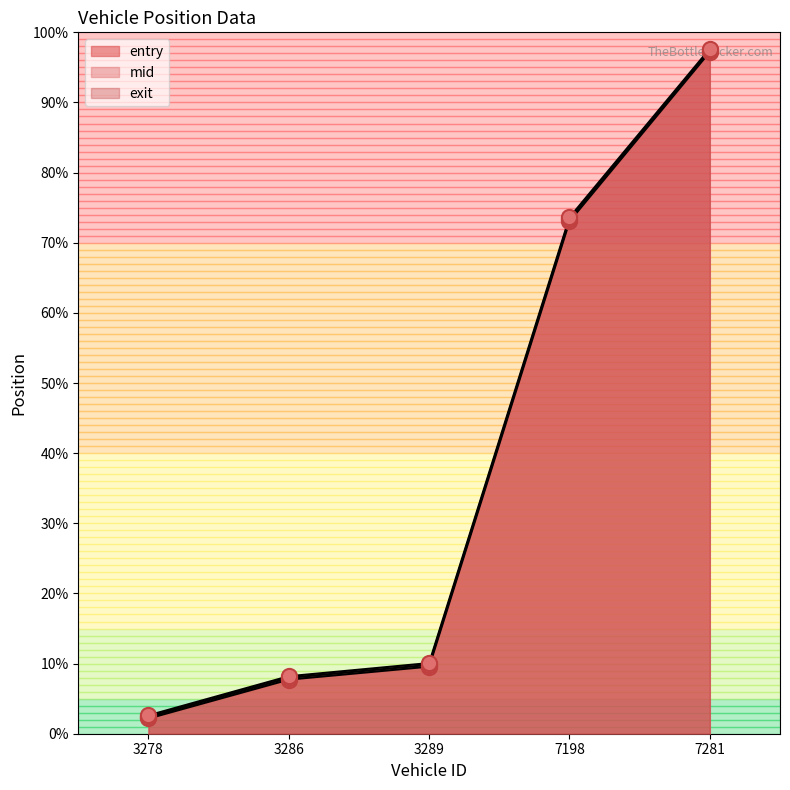

At how many categories does at least one series exceed 59?

2